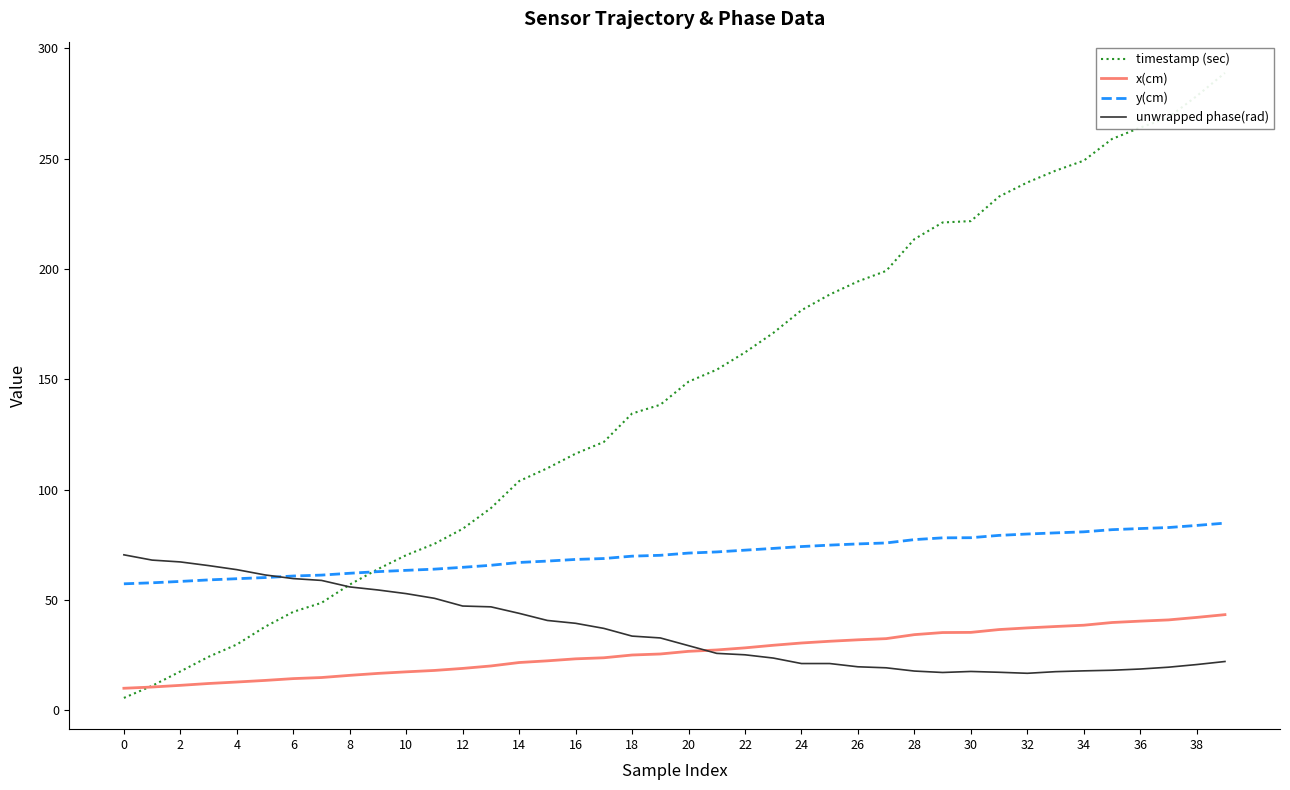

Is it true that y(cm) equals 27.7 at 26?

False